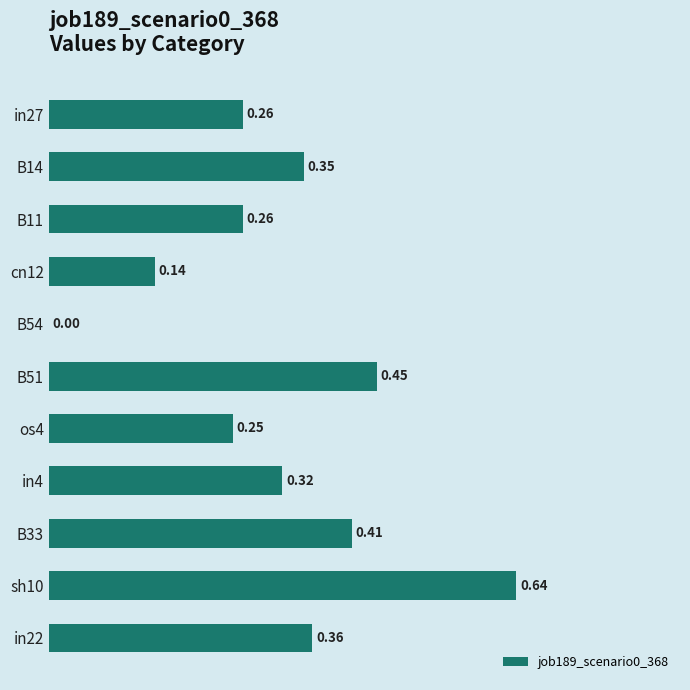

Count the values in the range 0 to 1.

11